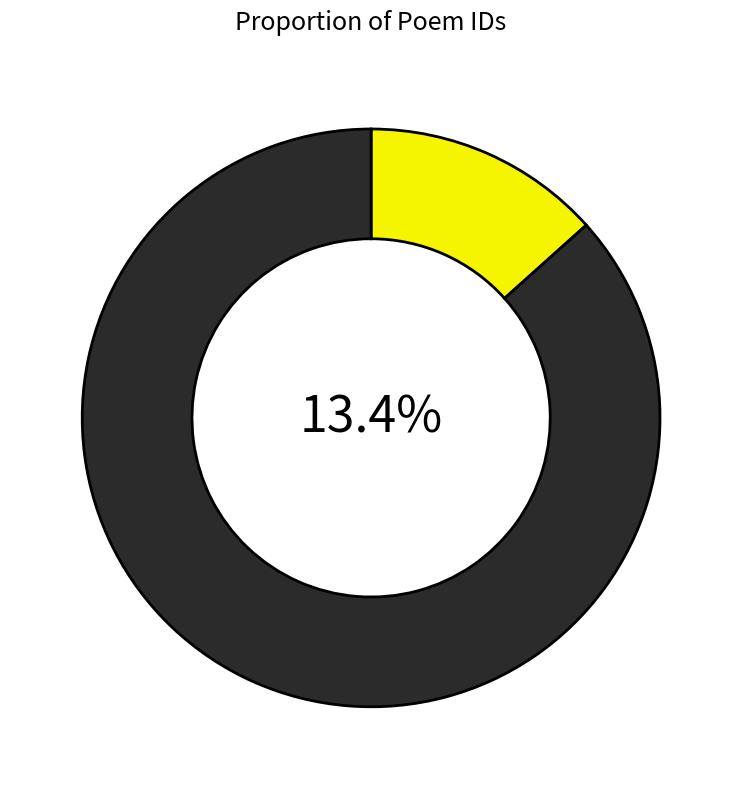

Is 与舍弟夜酌二首 其一 the majority of the pie?

No